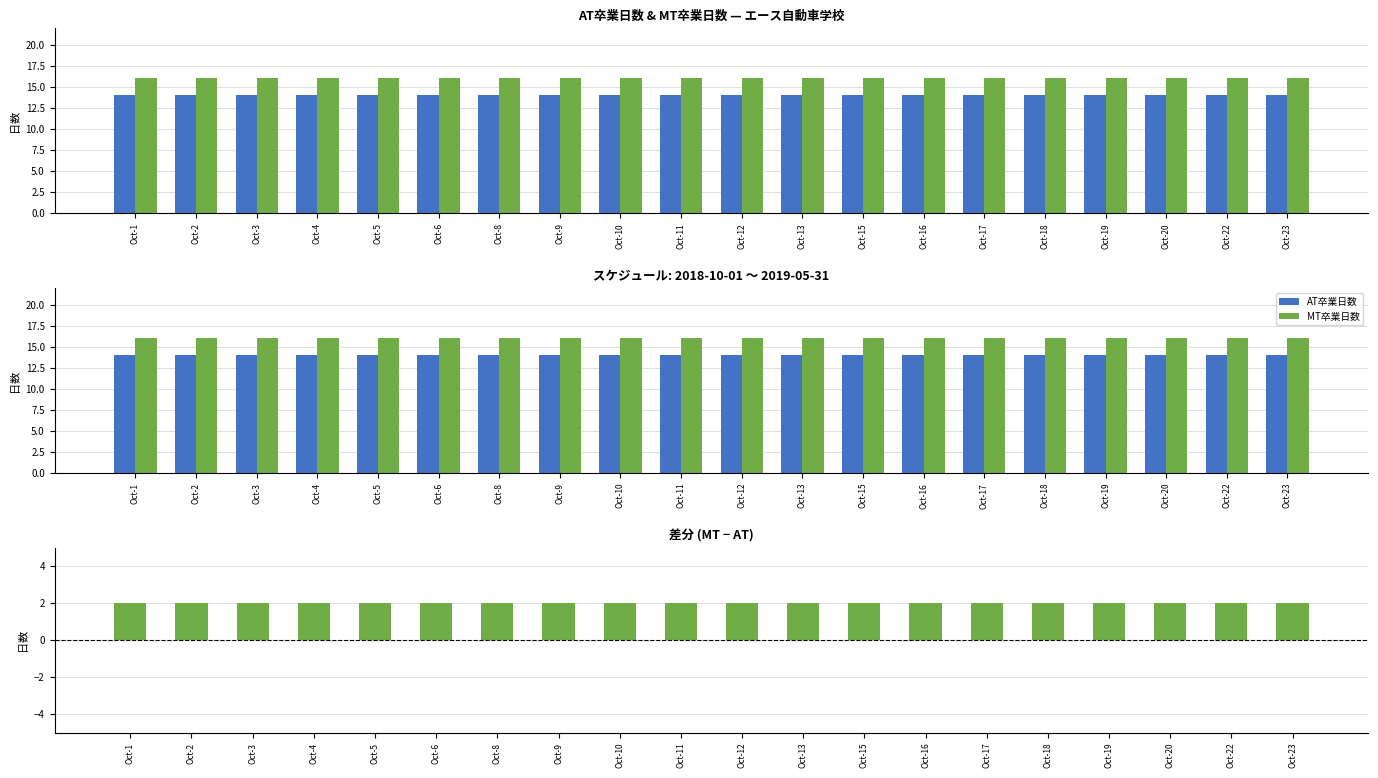

What is the total value across all series at Oct-6?

32